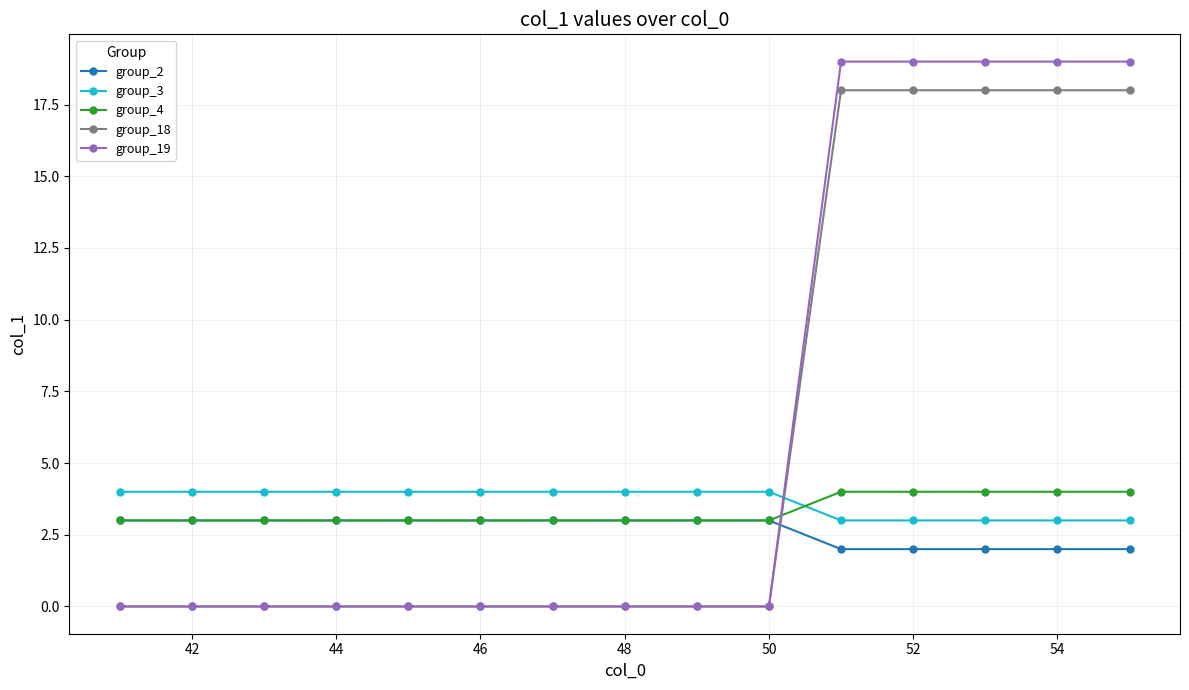

True or false: group_19 and group_2 cross at least once.

True